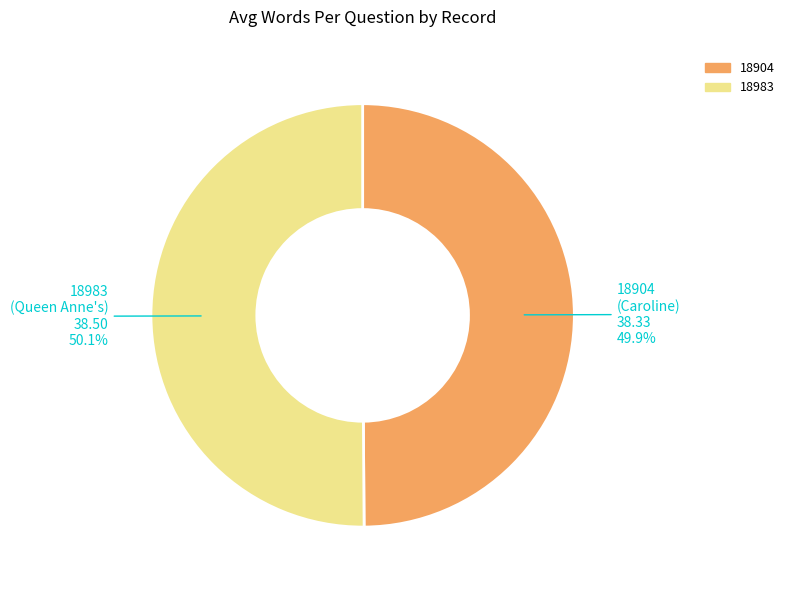

Is there a majority slice in this chart?

Yes